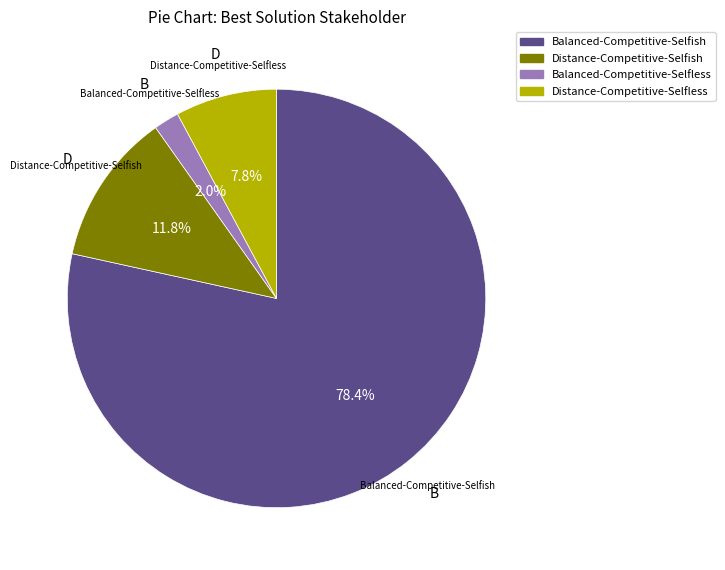

Between Balanced-Competitive-Selfless and Balanced-Competitive-Selfish, which is larger?

Balanced-Competitive-Selfish